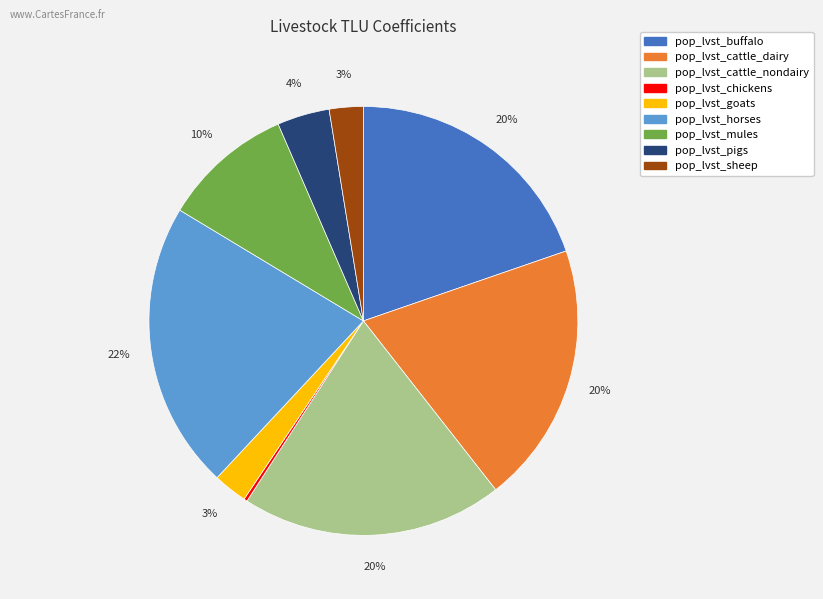

What is the largest slice in the pie chart?

pop_lvst_horses